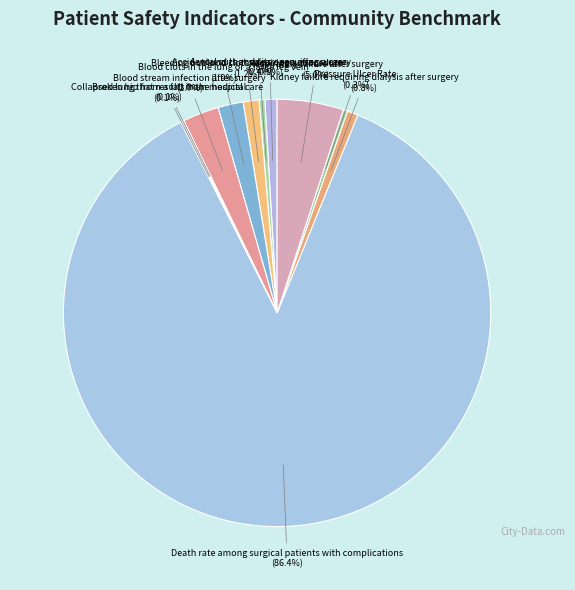

Which slice represents more than half of the pie?

Death rate among surgical patients with complications